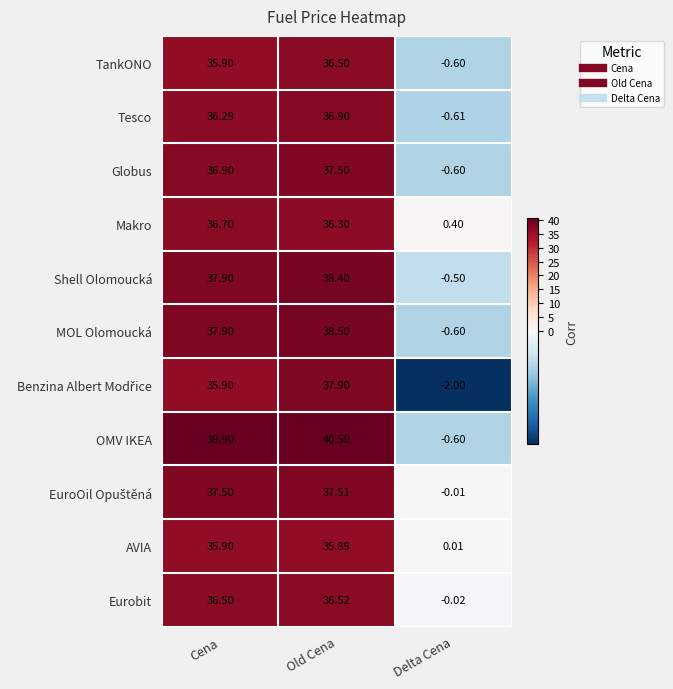

How many distinct data groups are displayed?

11